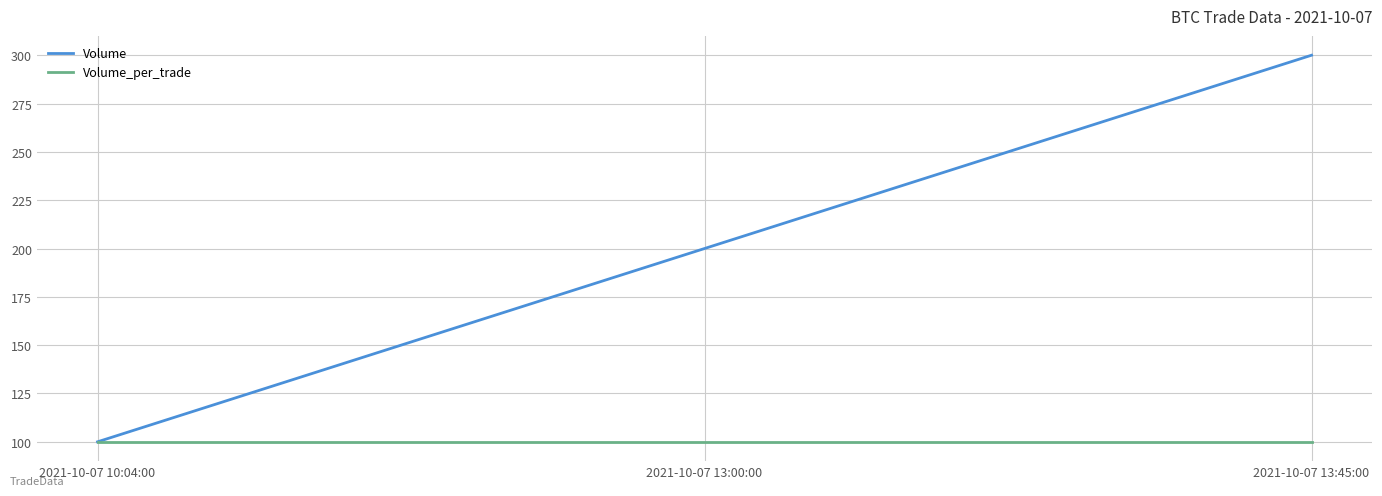

What position from the left is 2021-10-07 13:00:00?

2